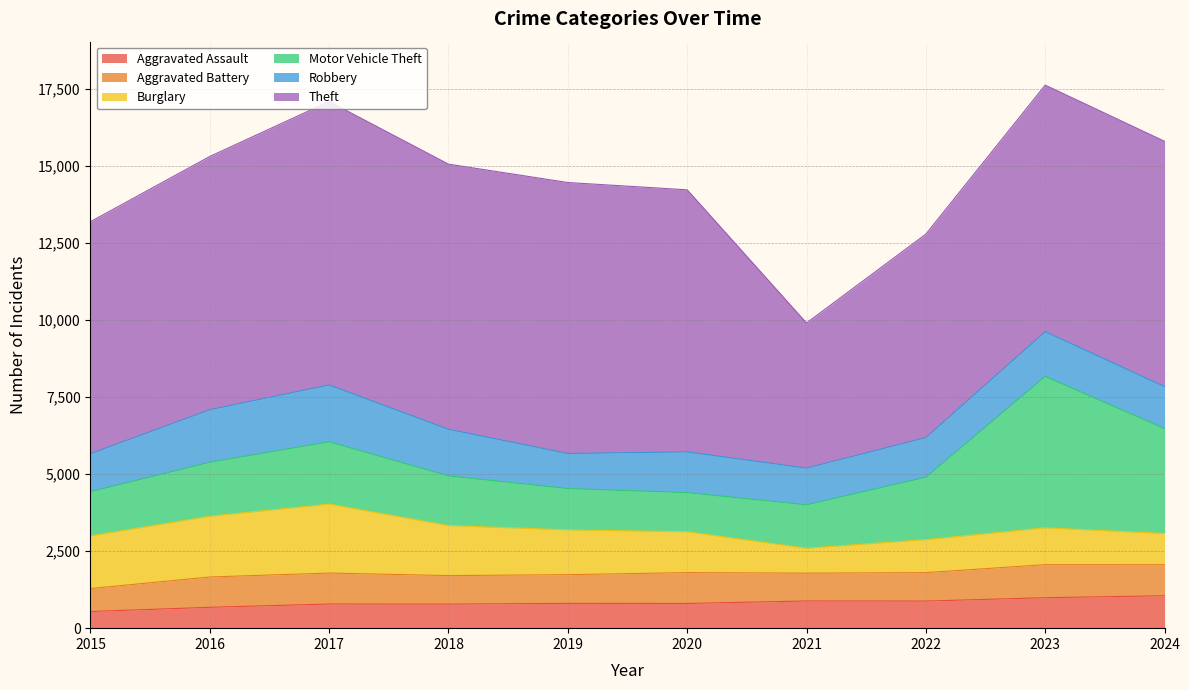

What is the total value across all series at 2015?

13194